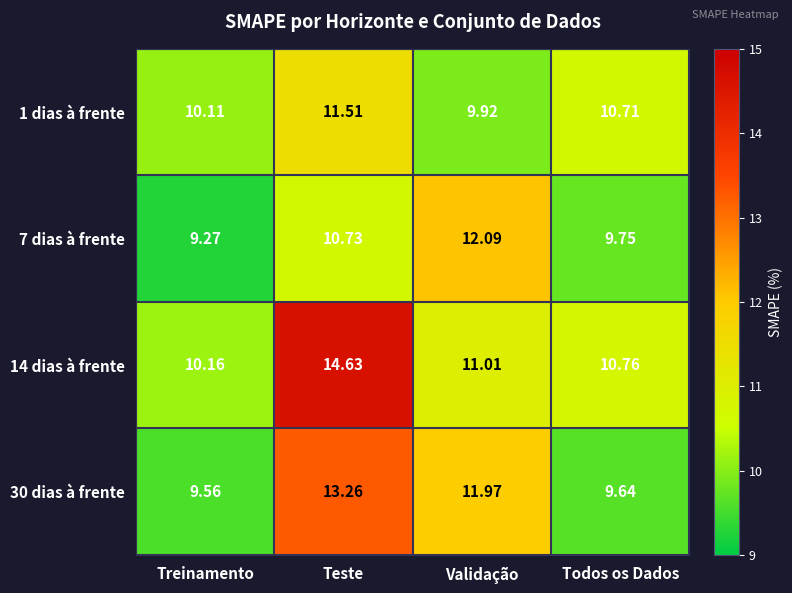

Which series has the largest range (max minus min)?

14 dias à frente